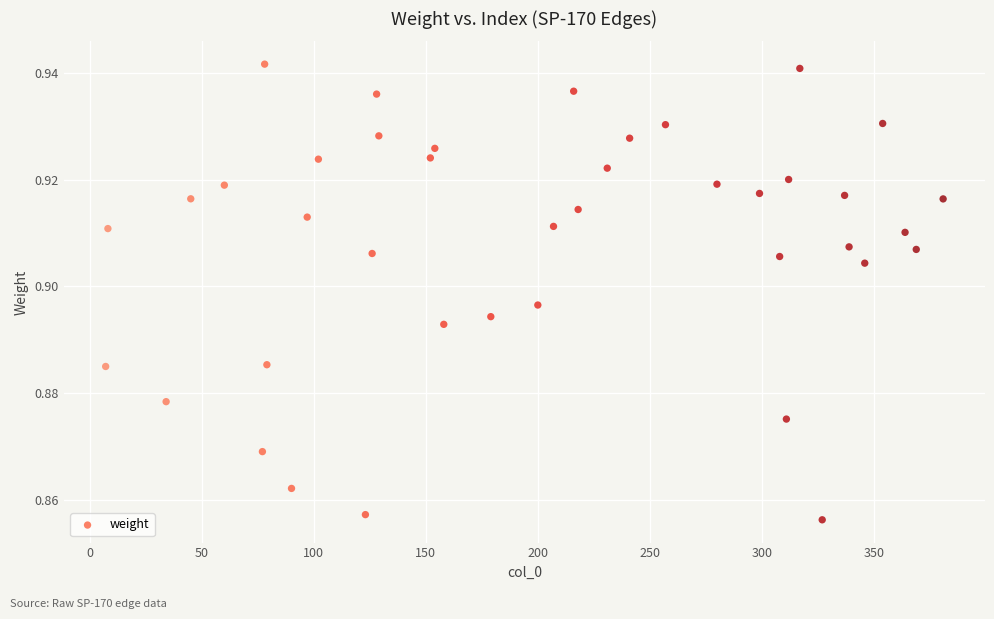

What is the range of X values (max minus min)?

374.0